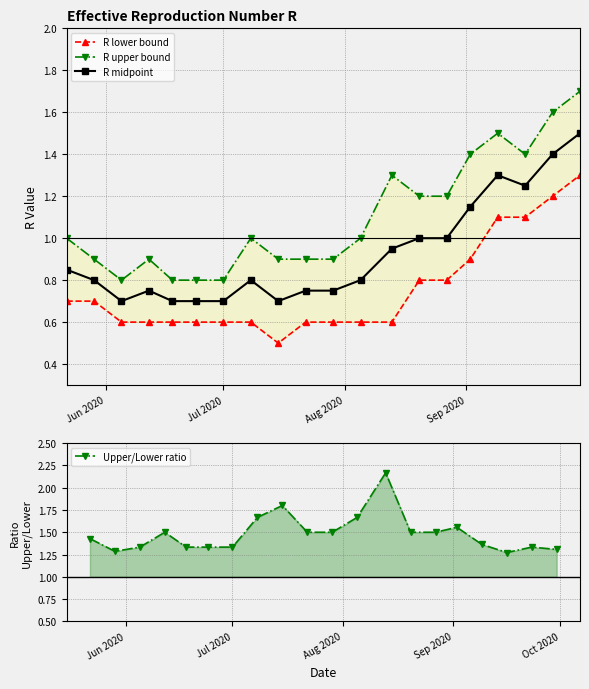

Reading left to right, extract all data points from this chart.

R lower bound: 0.7	0.7	0.6	0.6	0.6	0.6	0.6	0.6	0.5	0.6	0.6	0.6	0.6	0.8	0.8	0.9	1.1	1.1	1.2	1.3
R upper bound: 1.0	0.9	0.8	0.9	0.8	0.8	0.8	1.0	0.9	0.9	0.9	1.0	1.3	1.2	1.2	1.4	1.5	1.4	1.6	1.7
R midpoint: 0.8	0.8	0.7	0.8	0.7	0.7	0.7	0.8	0.7	0.8	0.8	0.8	0.9	1.0	1.0	1.1	1.3	1.2	1.4	1.5
Upper/Lower ratio: 1.4	1.3	1.3	1.5	1.3	1.3	1.3	1.7	1.8	1.5	1.5	1.7	2.2	1.5	1.5	1.6	1.4	1.3	1.3	1.3